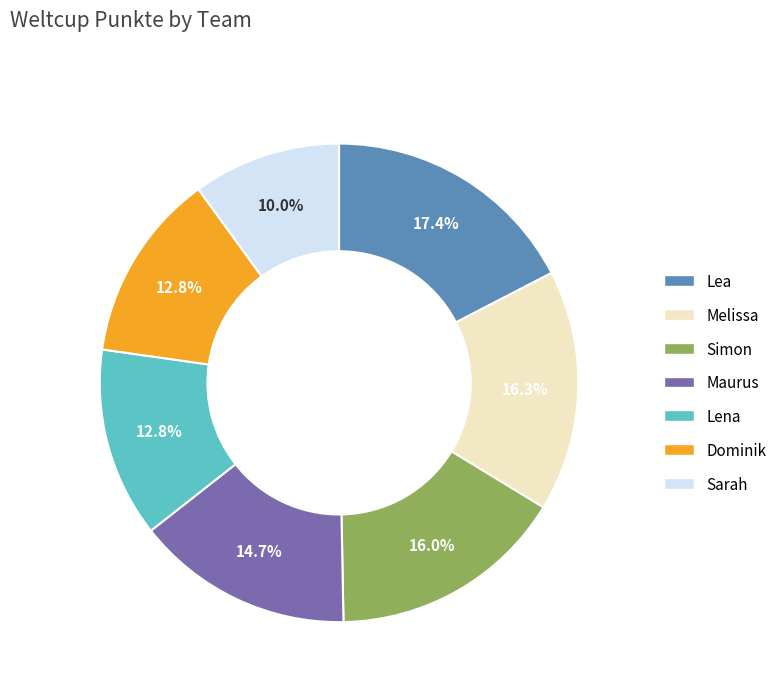

Which category has the smallest portion of the pie?

Sarah